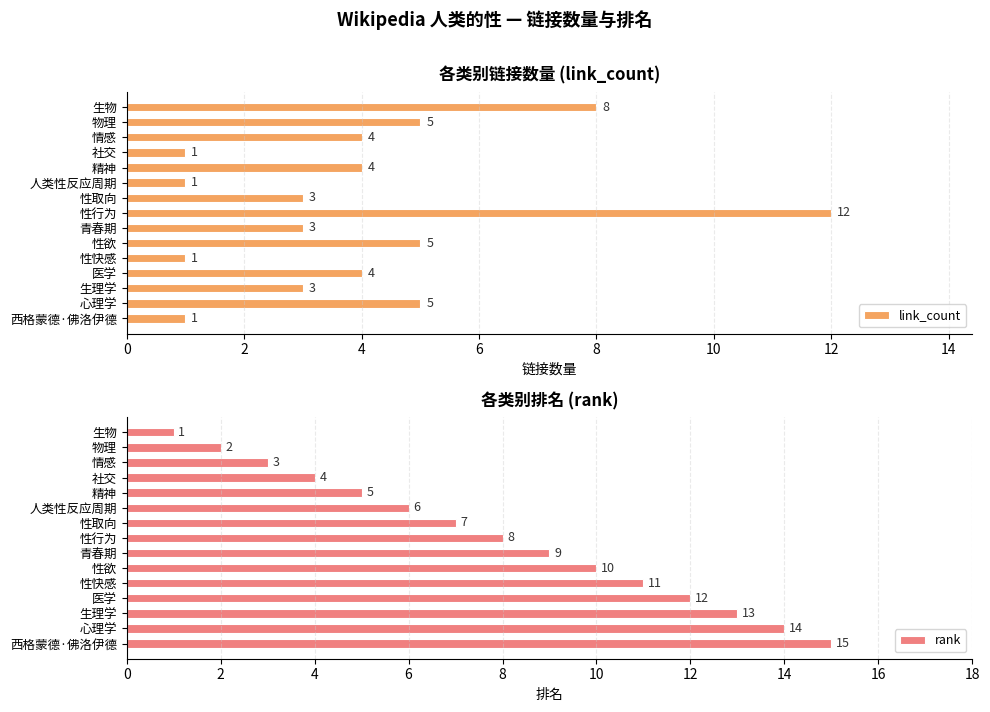

What is the lowest value of the link_count series?

1